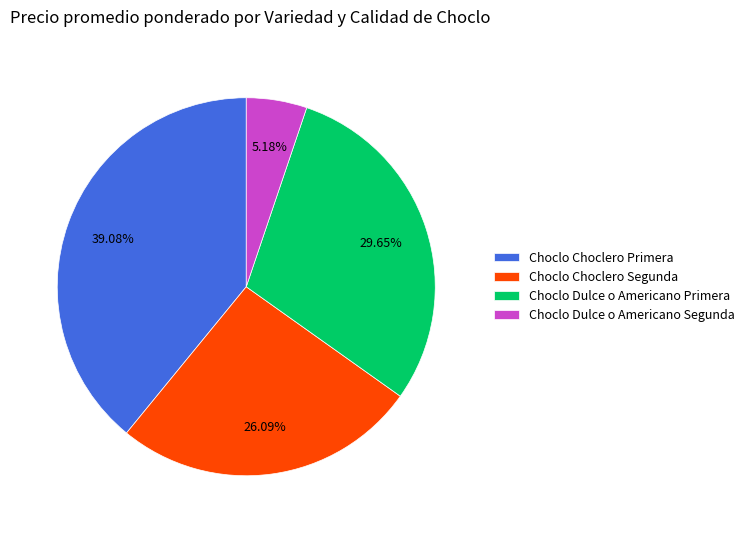

Which category has the smallest portion of the pie?

Choclo Dulce o Americano Segunda